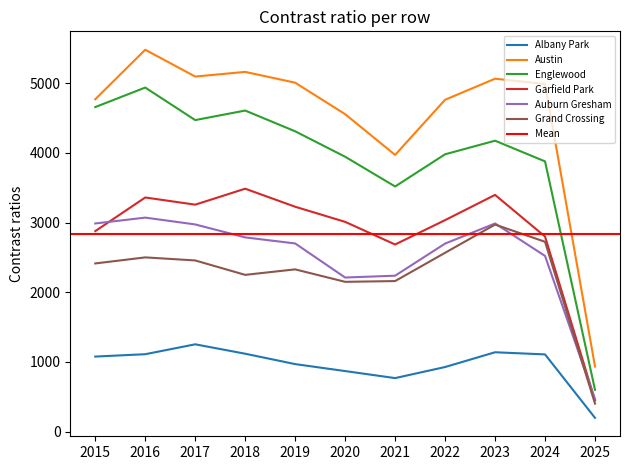

What is the value of the Grand Crossing point at the 8th from the left?

2566